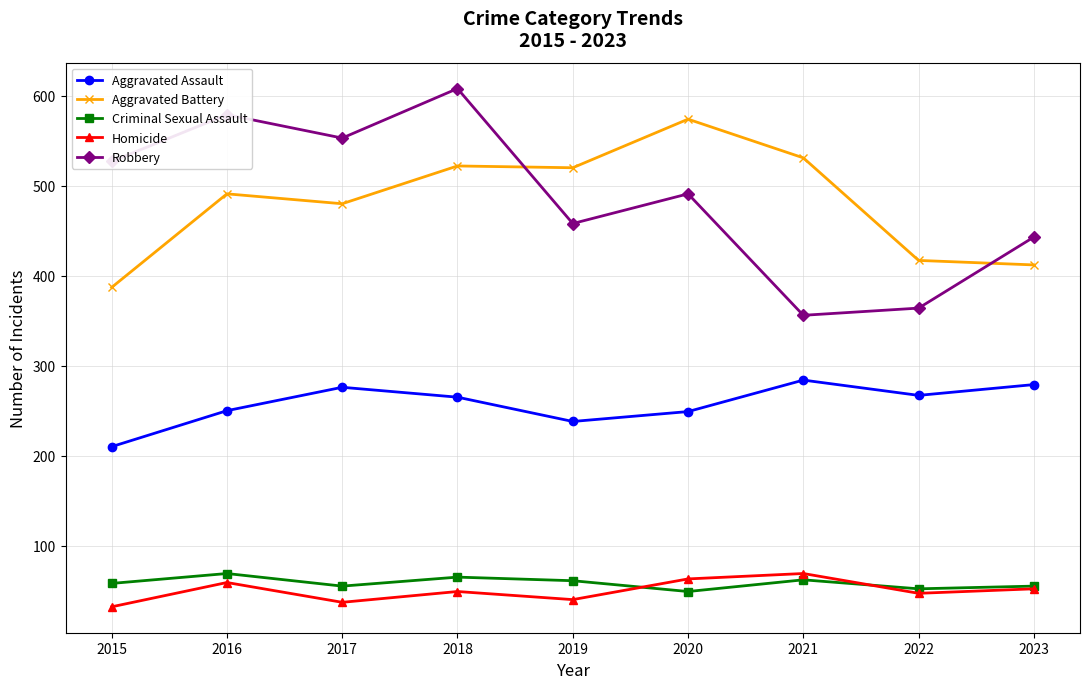

Which category has the highest value across all series?

2018